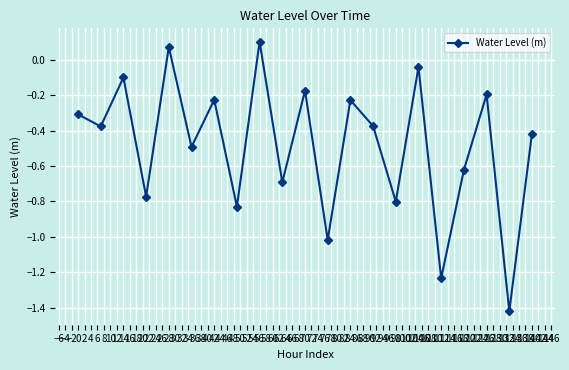

What is the difference between the second highest and second lowest values?

1.3